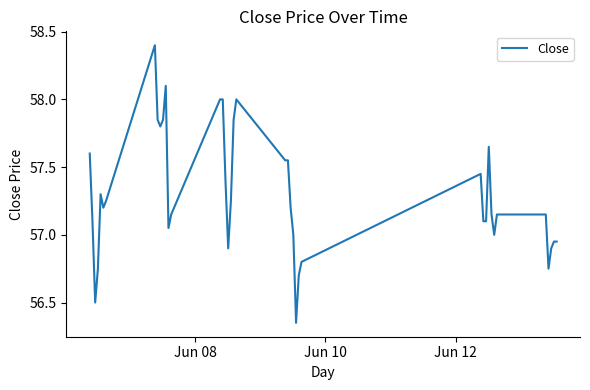

What is the greatest value displayed?

58.4